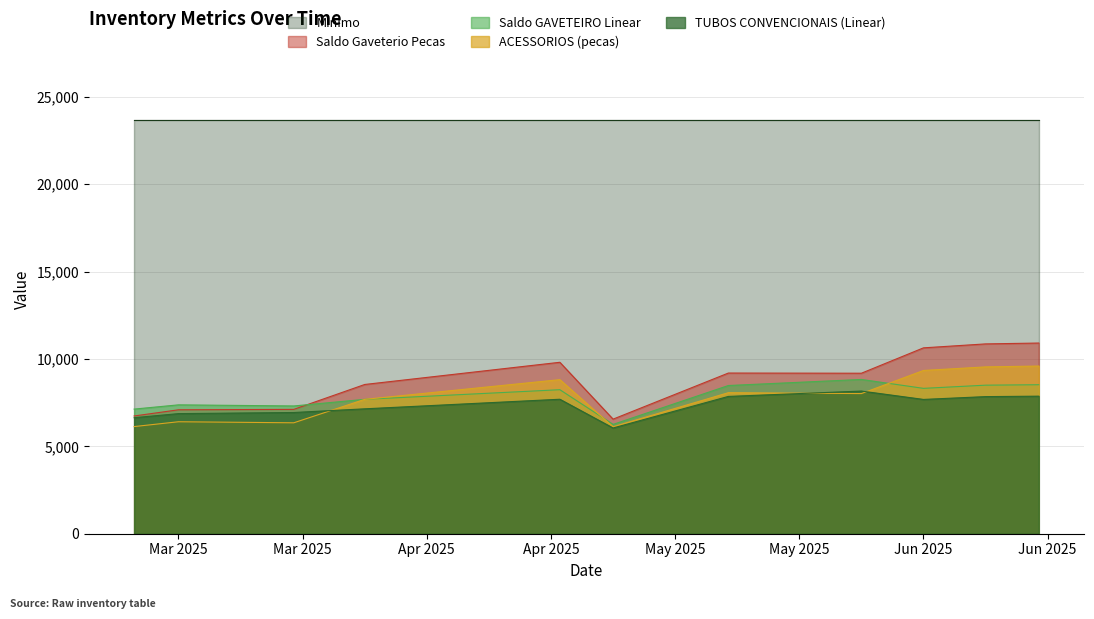

What is the maximum value shown in the chart?

23665.9